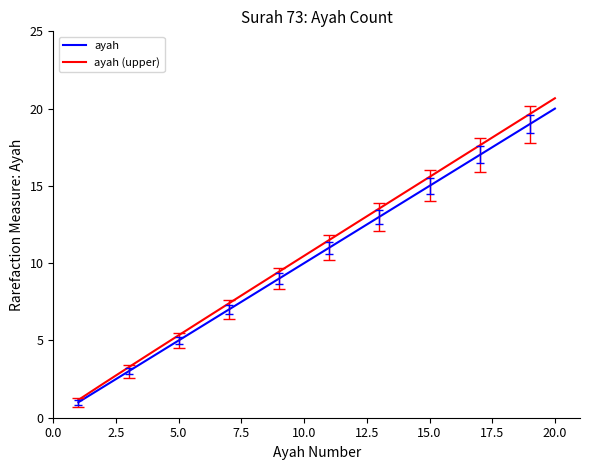

Does the chart have visible grid lines?

No